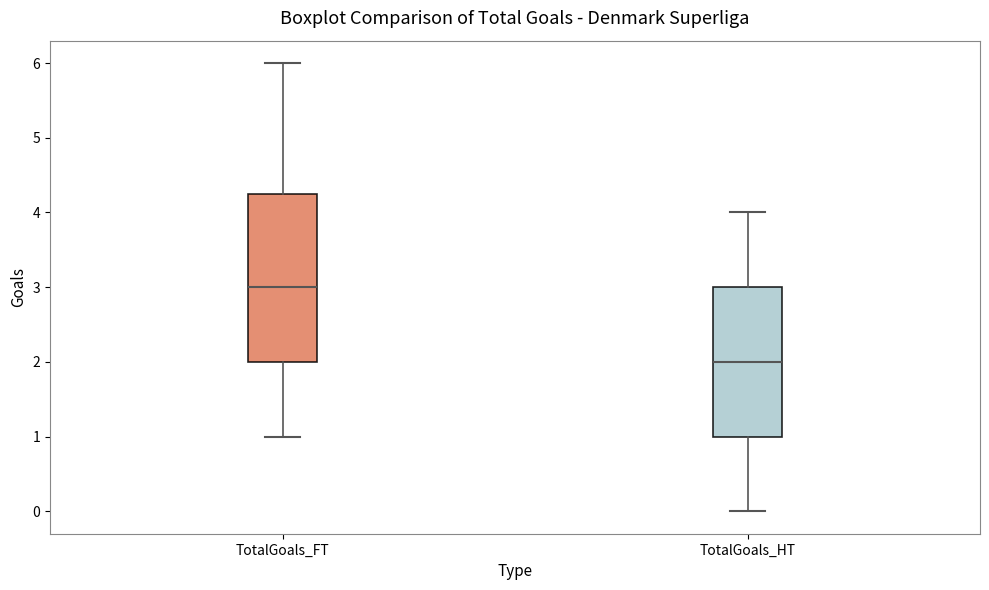

Reading left to right, transcribe this box plot: for each box, give where its median line is, the range the box spans, and where its two whiskers end, as read against the y-axis. The values are not printed on the chart, so give them approximately, as read against the axis.

TotalGoals_FT: median 3.0, box 2.0 to 4.3, whiskers 1.0 to 6.0
TotalGoals_HT: median 2.0, box 1.0 to 3.0, whiskers 0.0 to 4.0